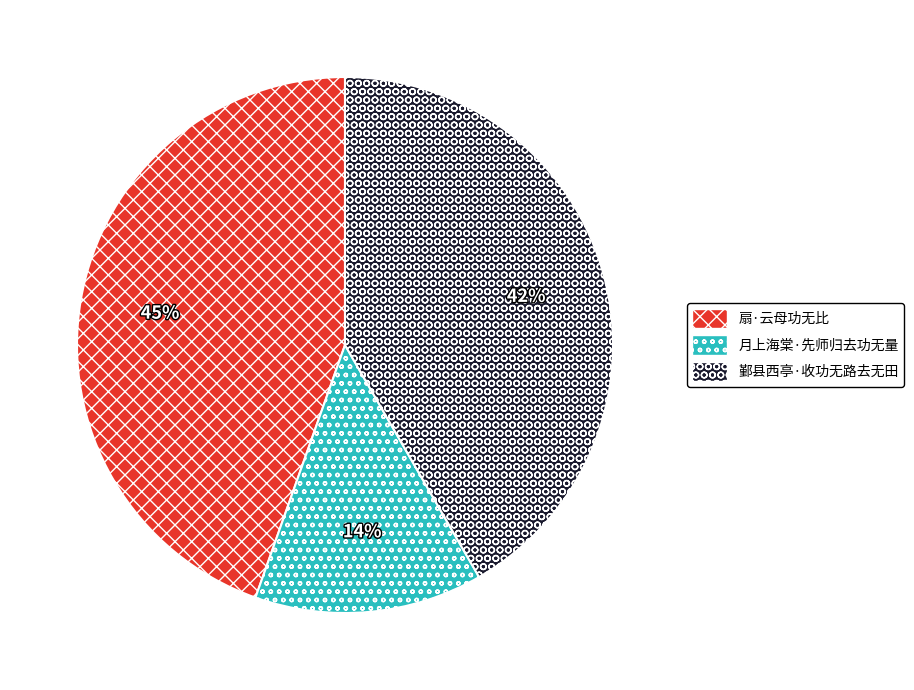

Which slice is the smallest?

月上海棠·先师归去功无量